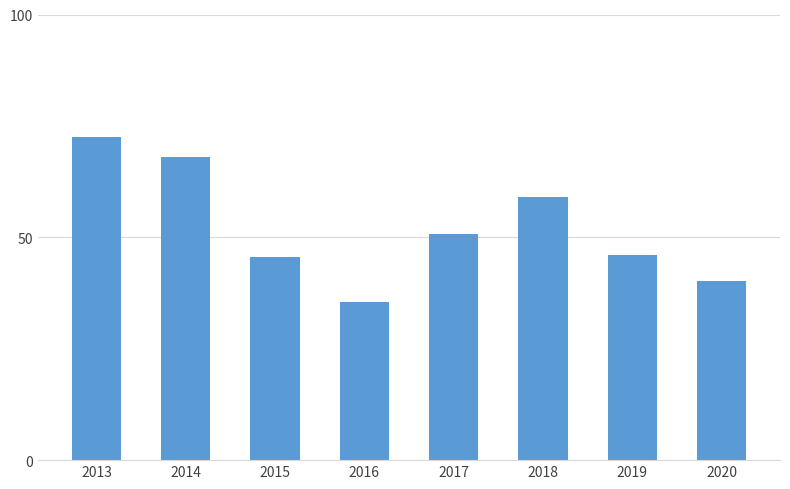

What is the value of the 3rd bar from the left?

45.6